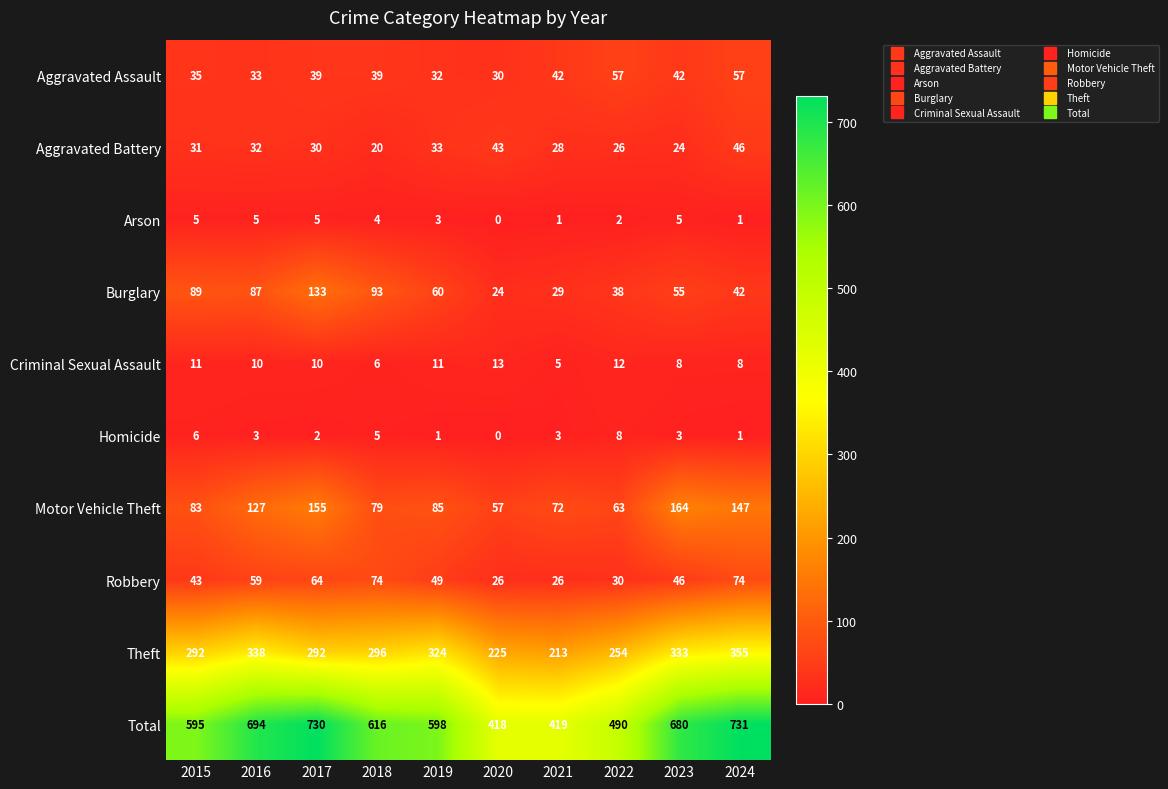

Which category has the highest value across all series?

2024